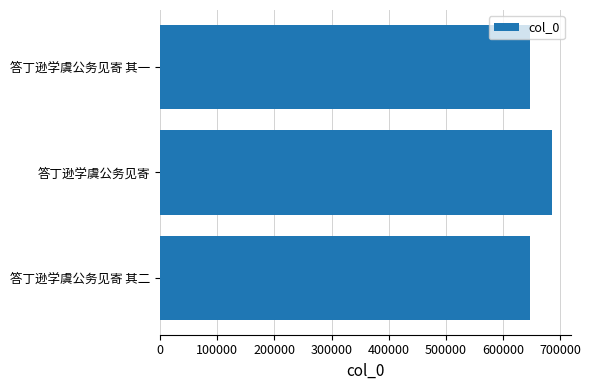

Is it true that the value at 答丁逊学虞公务见寄 is 1059551?

False